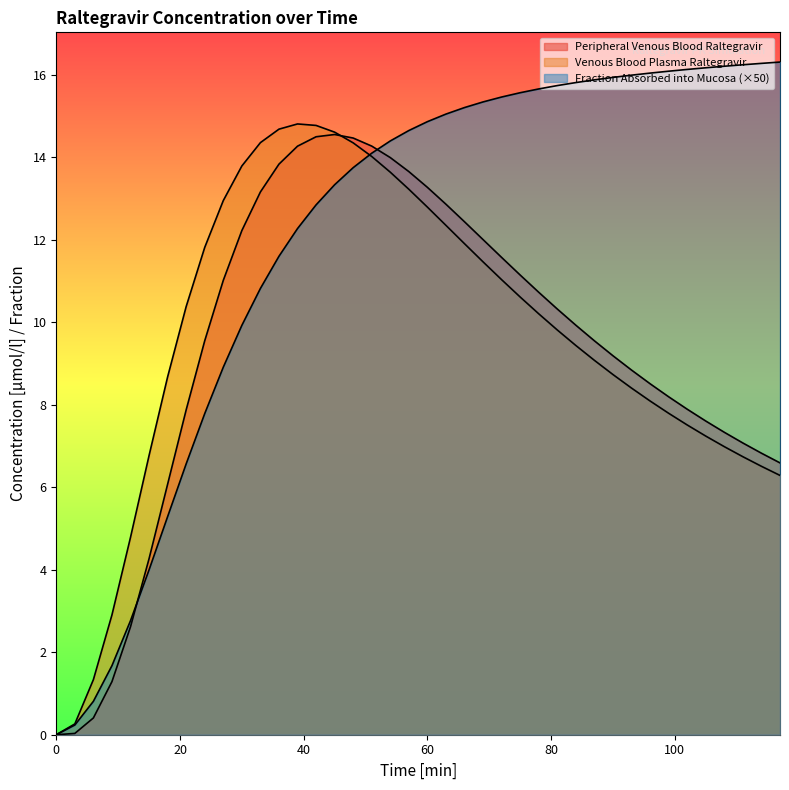

Does the chart display data point markers on the line(s)?

No